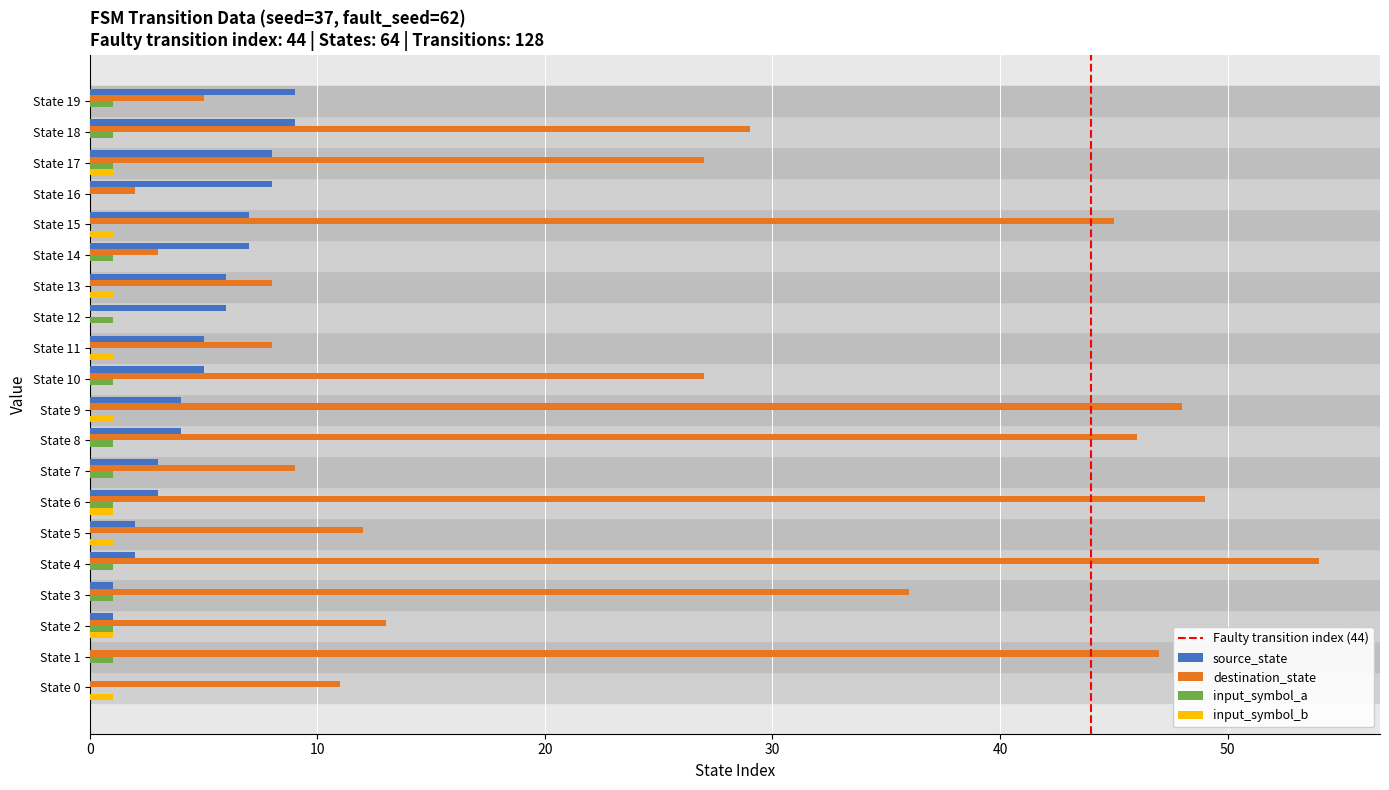

Which series changed the most between State 6 and State 18?

destination_state